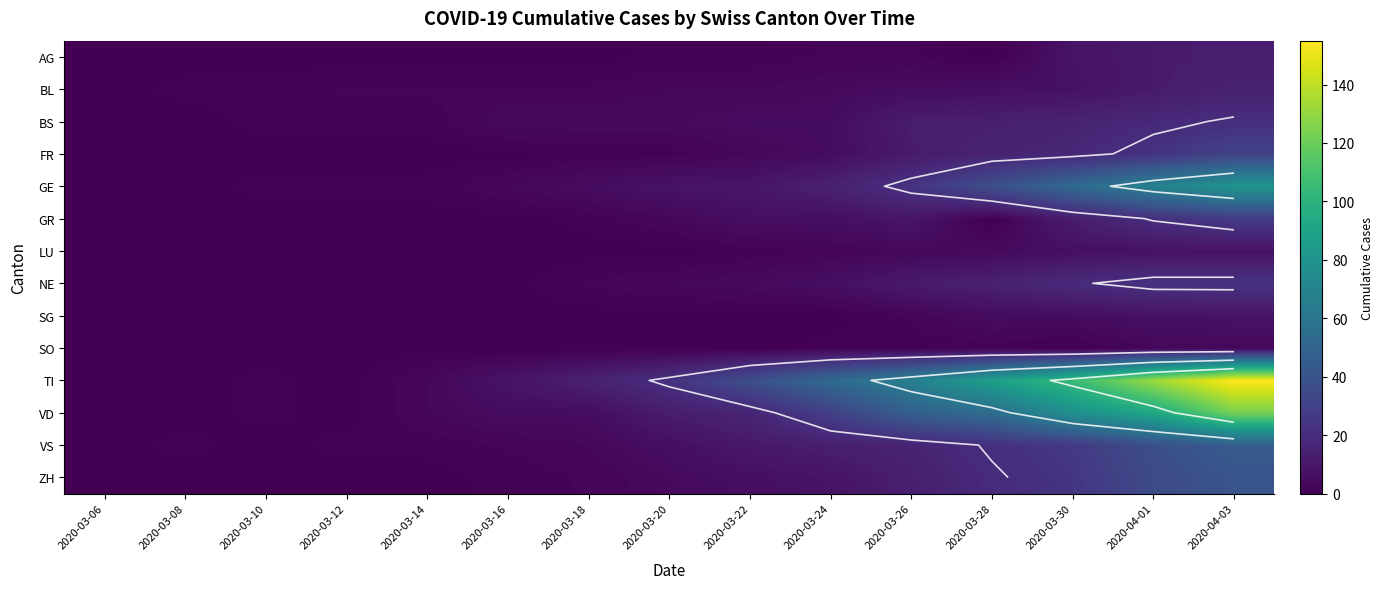

List the series in order of their peak value, highest first.

TI, VD, GE, VS, ZH, FR, GR, NE, BS, BL, AG, SG, LU, SO